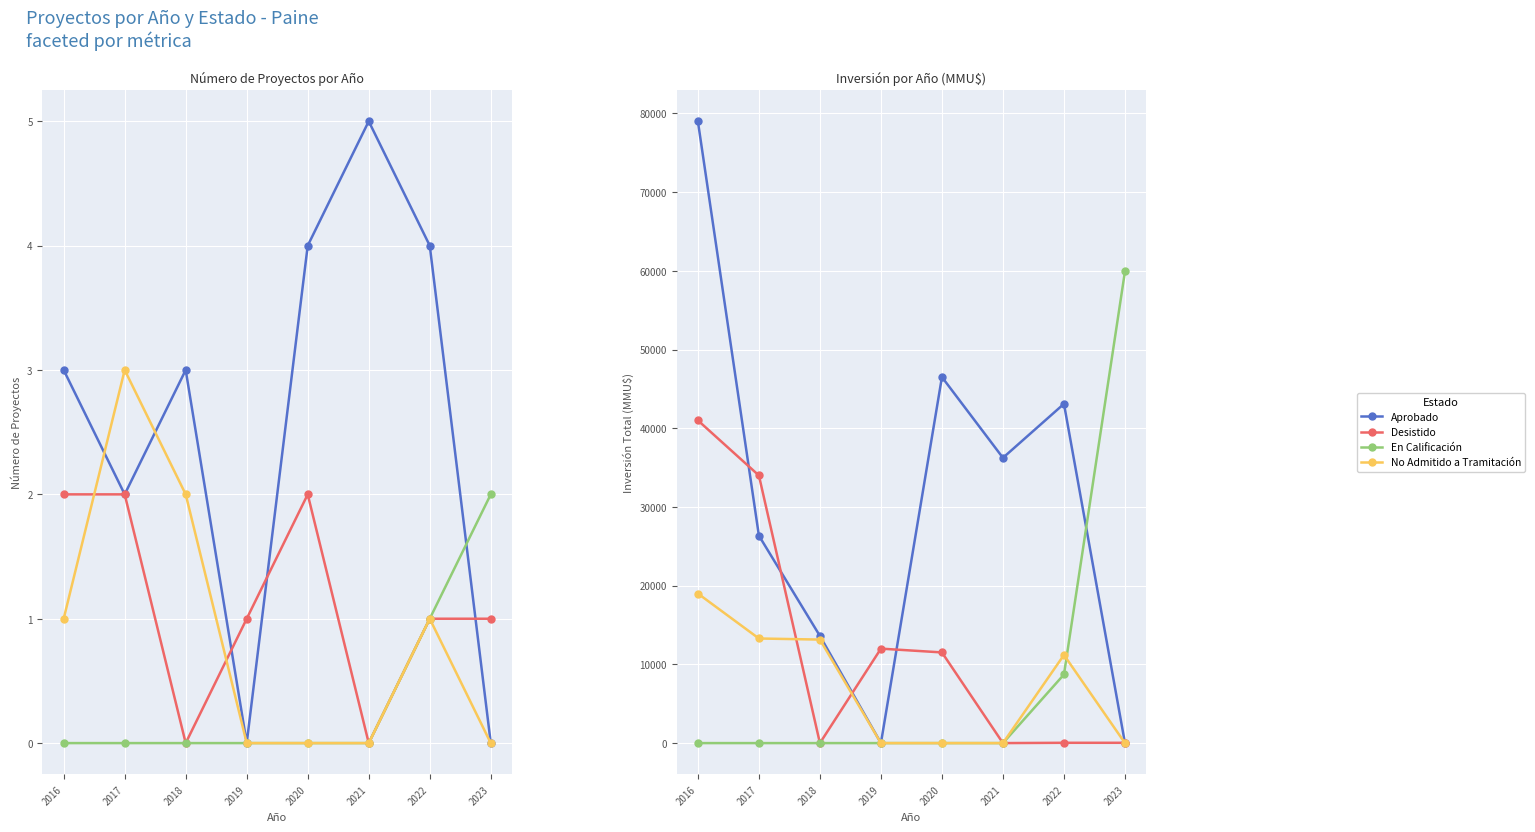

What is the average value of the No Admitido a Tramitación series?

7080